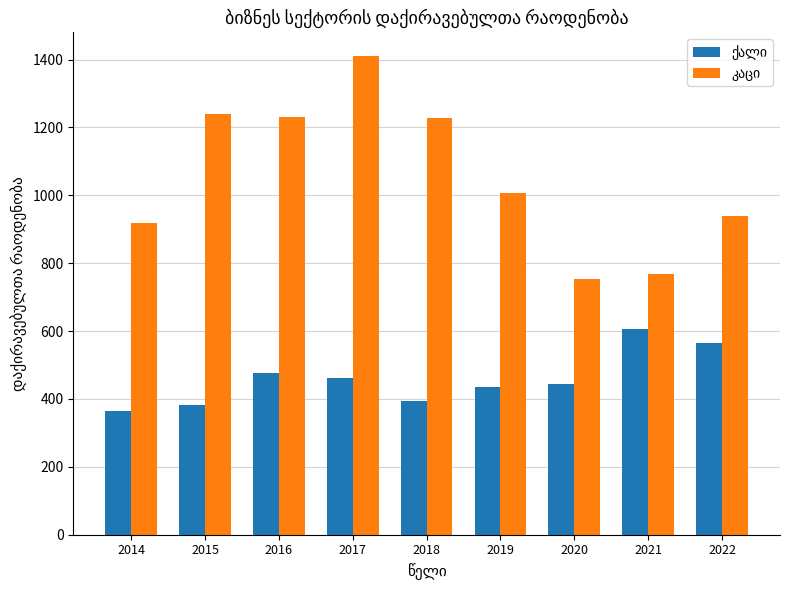

What is the total value across all series at 2017?

1871.9